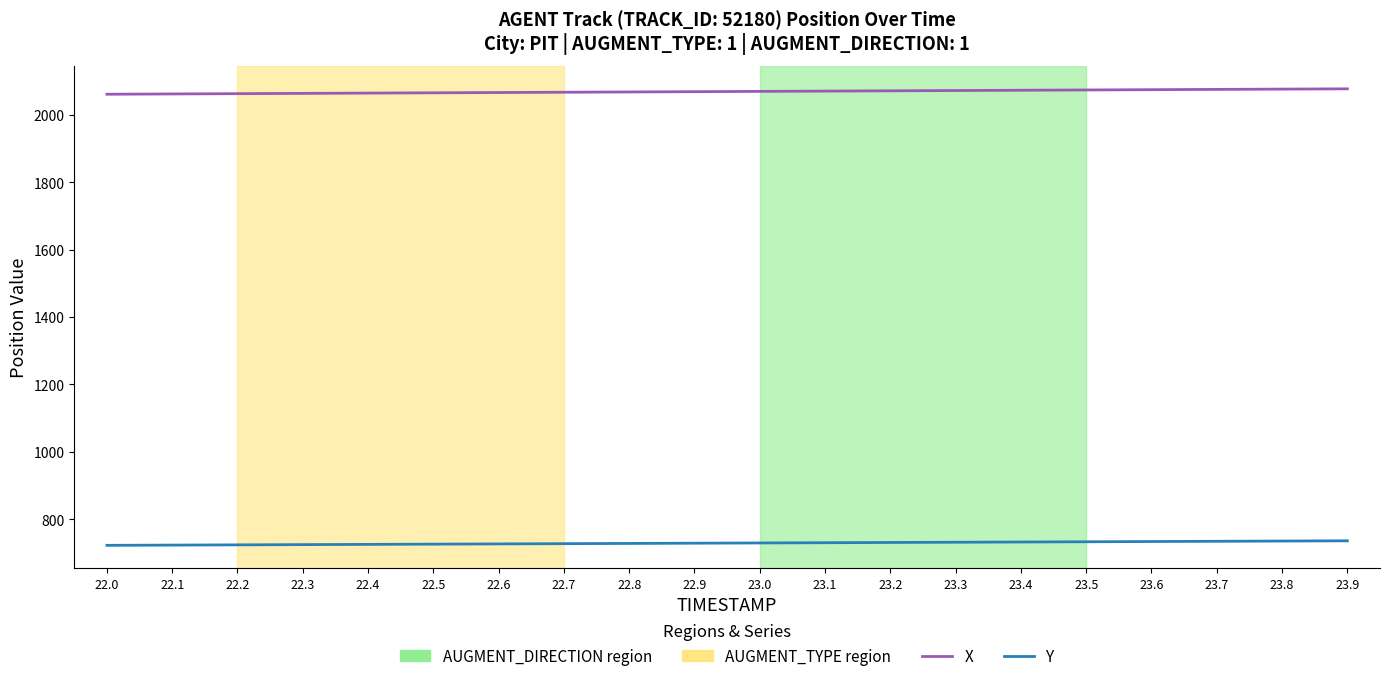

What is the maximum value shown in the chart?

2077.5